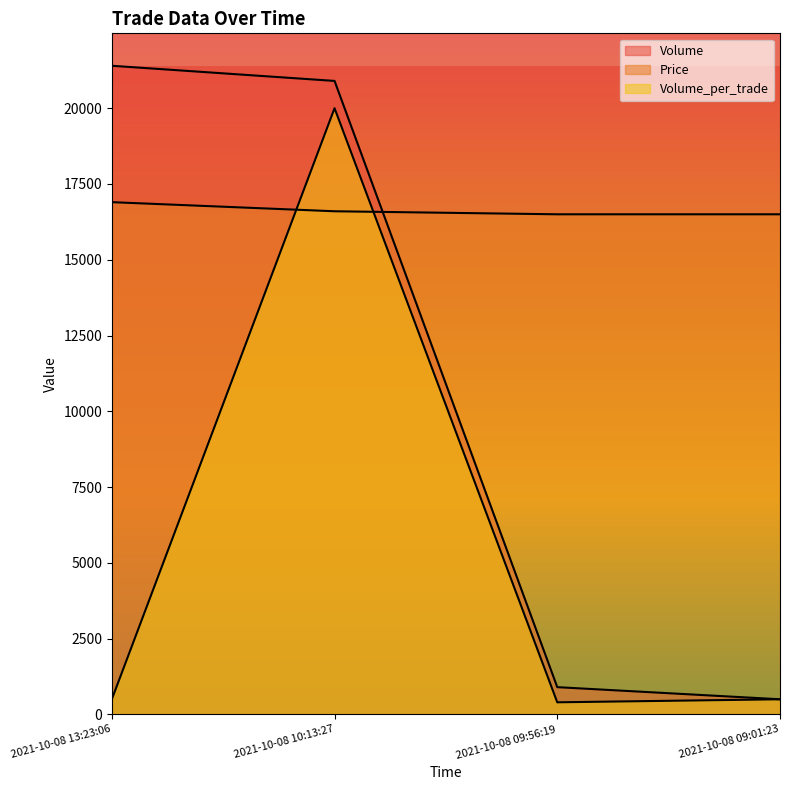

What is the difference between the maximum and minimum values in the Price series?

400